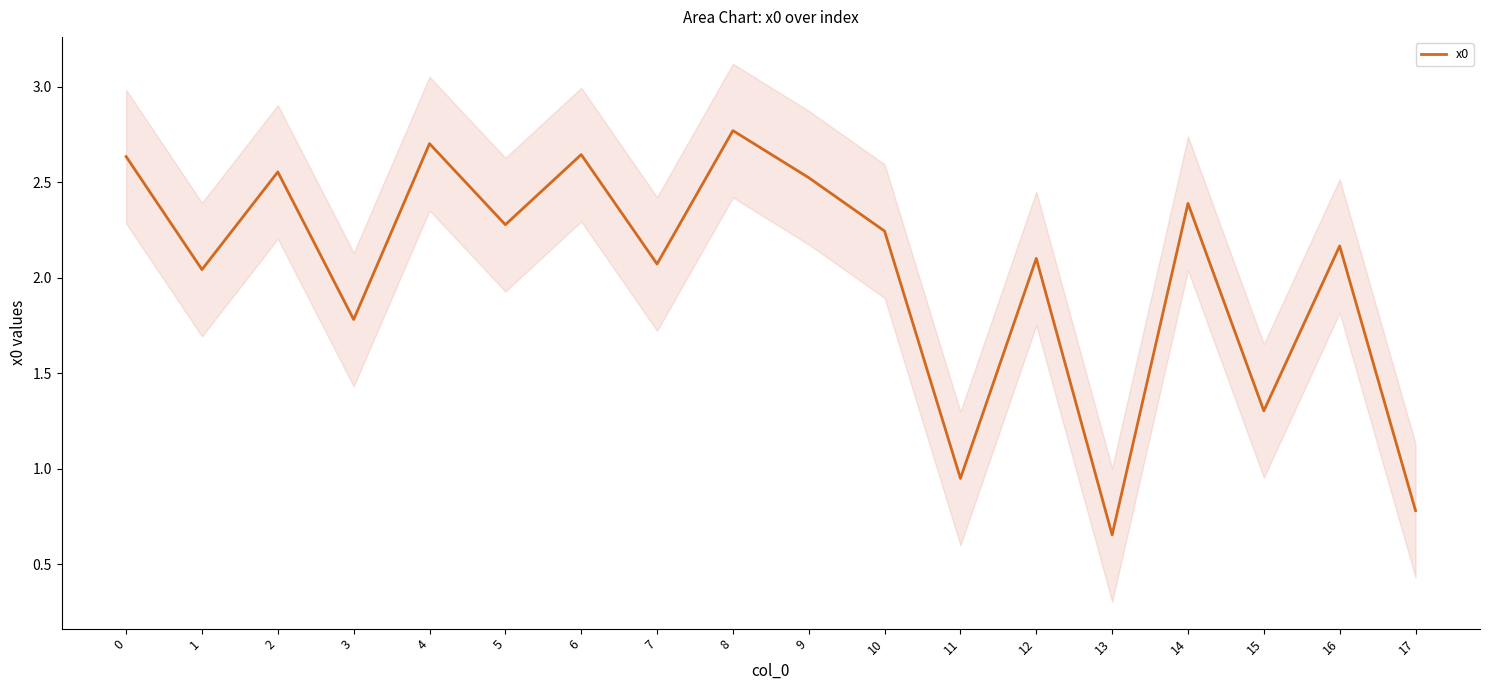

Between 8 and 13, which is larger?

8